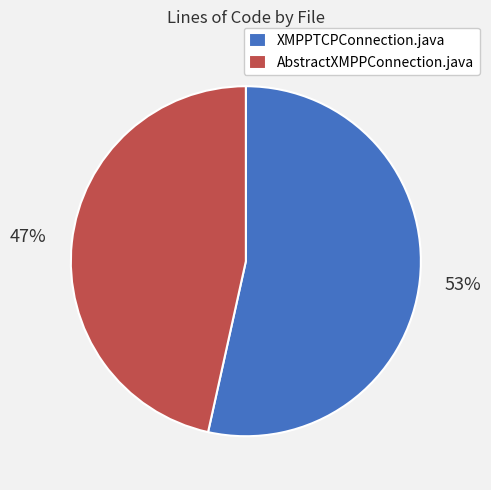

How many segments does this pie chart have?

2